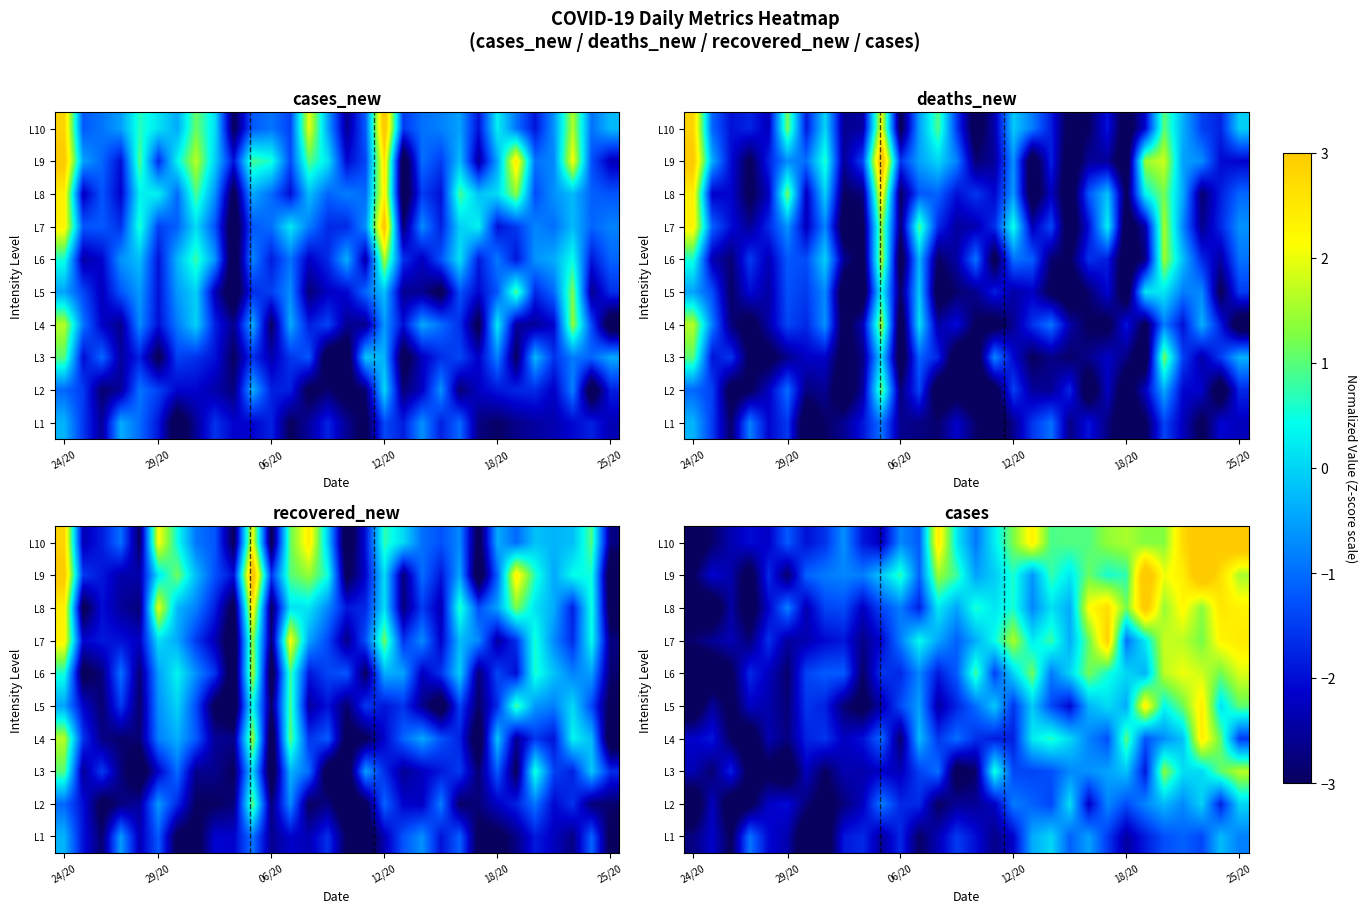

What is the difference between the L5 values at 18/20 and 24/20?

3.2